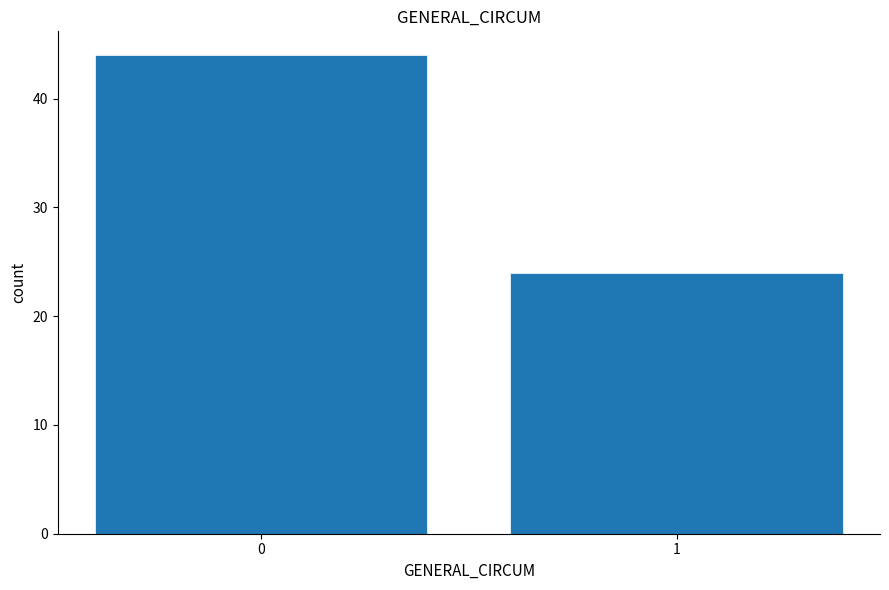

Reading left to right, transcribe all the data shown in this chart.

44	24